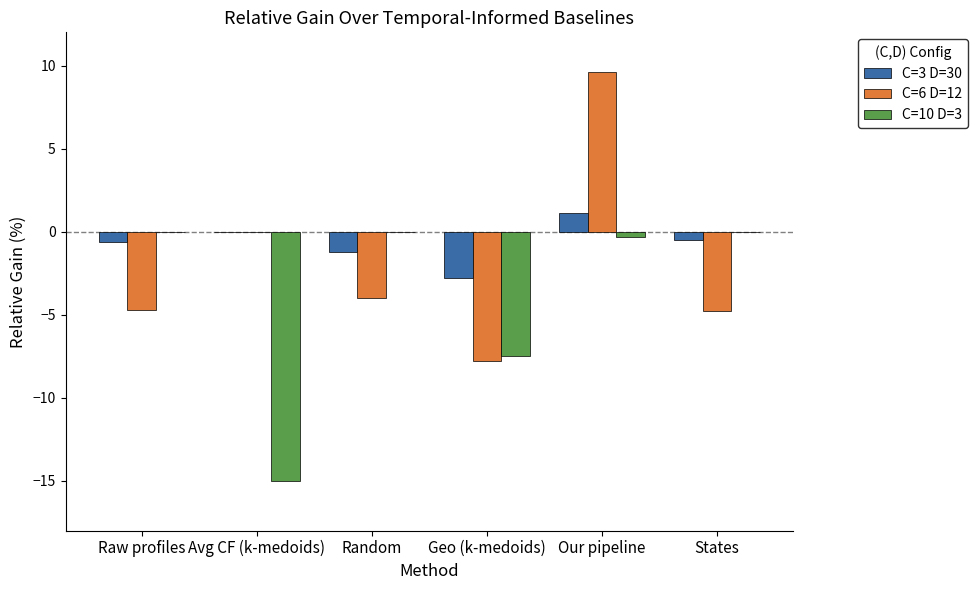

What are all the series names shown in the legend?

C=3 D=30, C=6 D=12, C=10 D=3